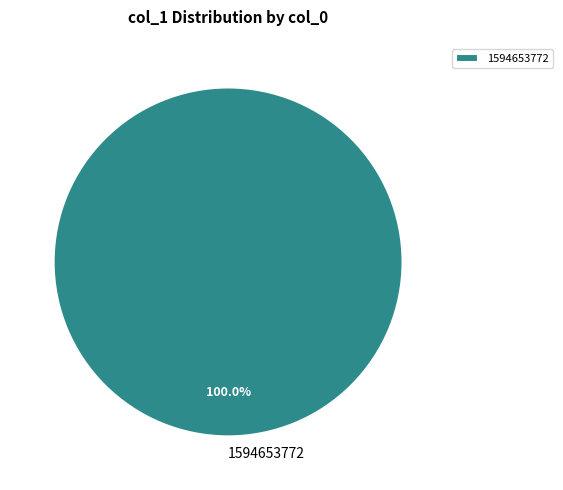

Is there a majority slice in this chart?

Yes